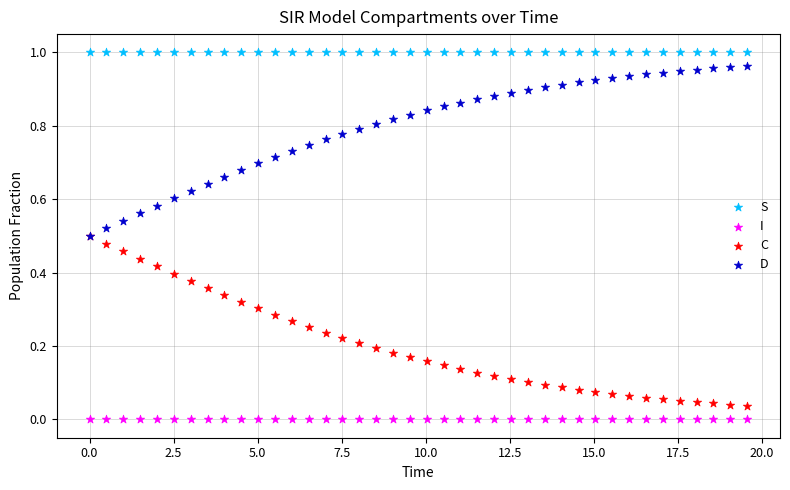

What are all the series names shown in the legend?

S, I, C, D